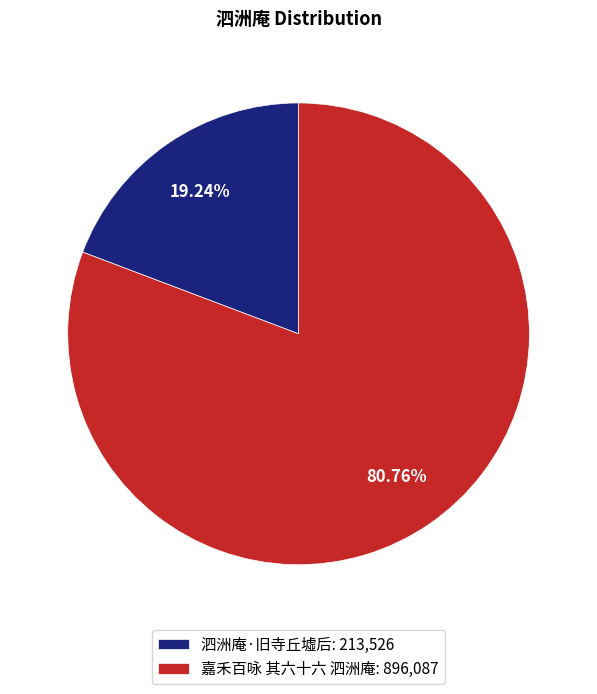

What percentage is the 嘉禾百咏 其六十六 泗洲庵 slice, to the nearest percent?

81%